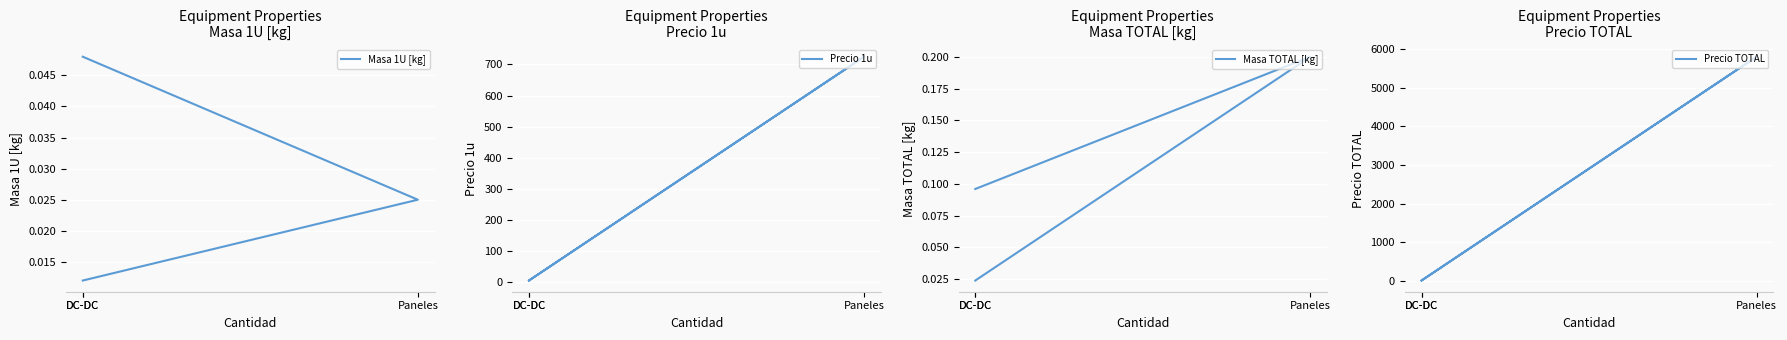

Which series has the largest total across all categories?

Precio TOTAL